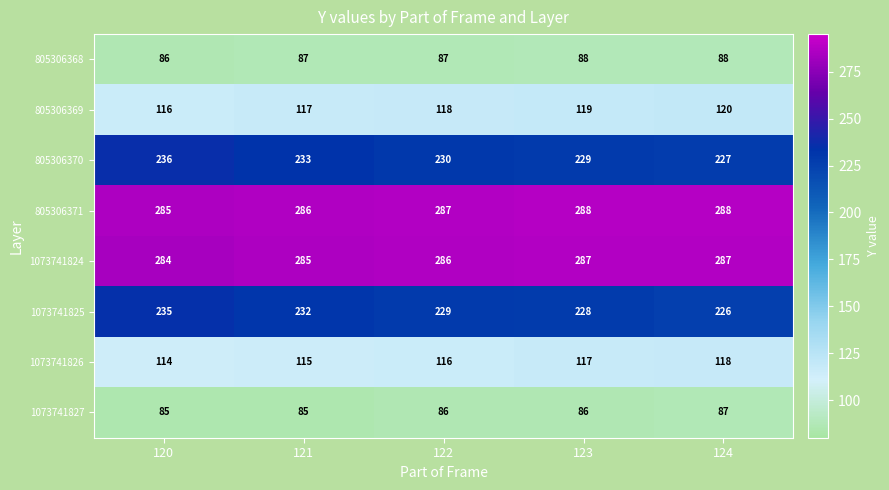

Which category has the highest value in the 1073741825 series?

120